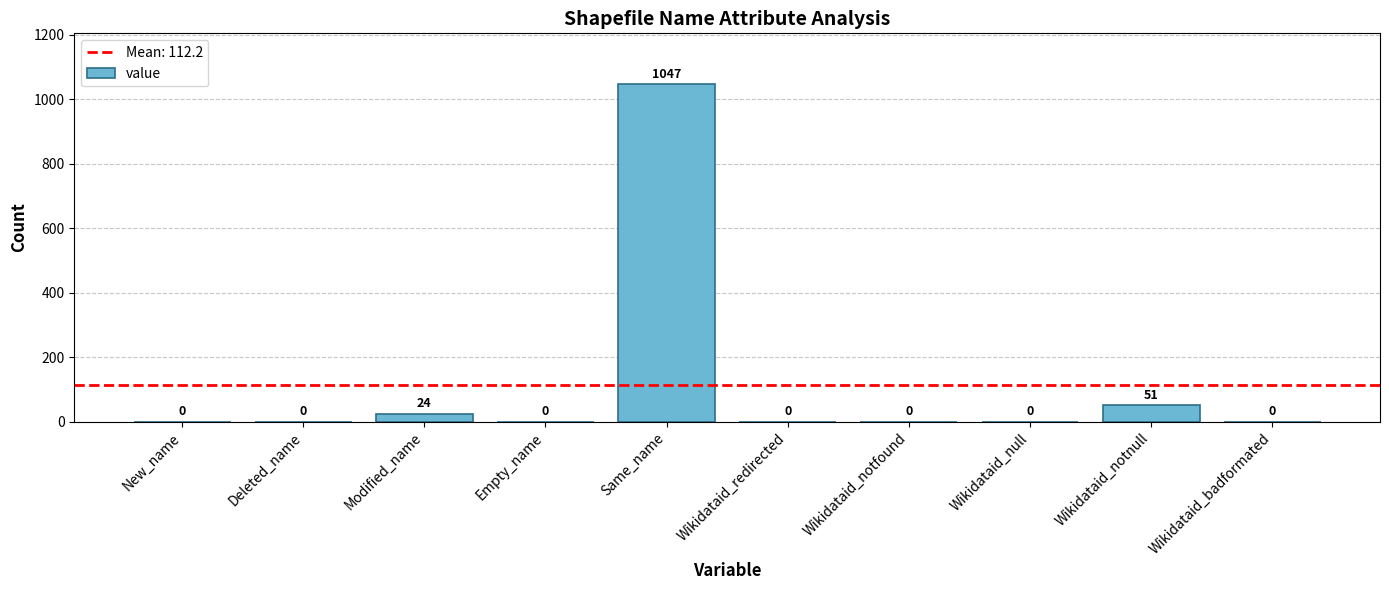

The value at Same_name is 1047. True or false?

True